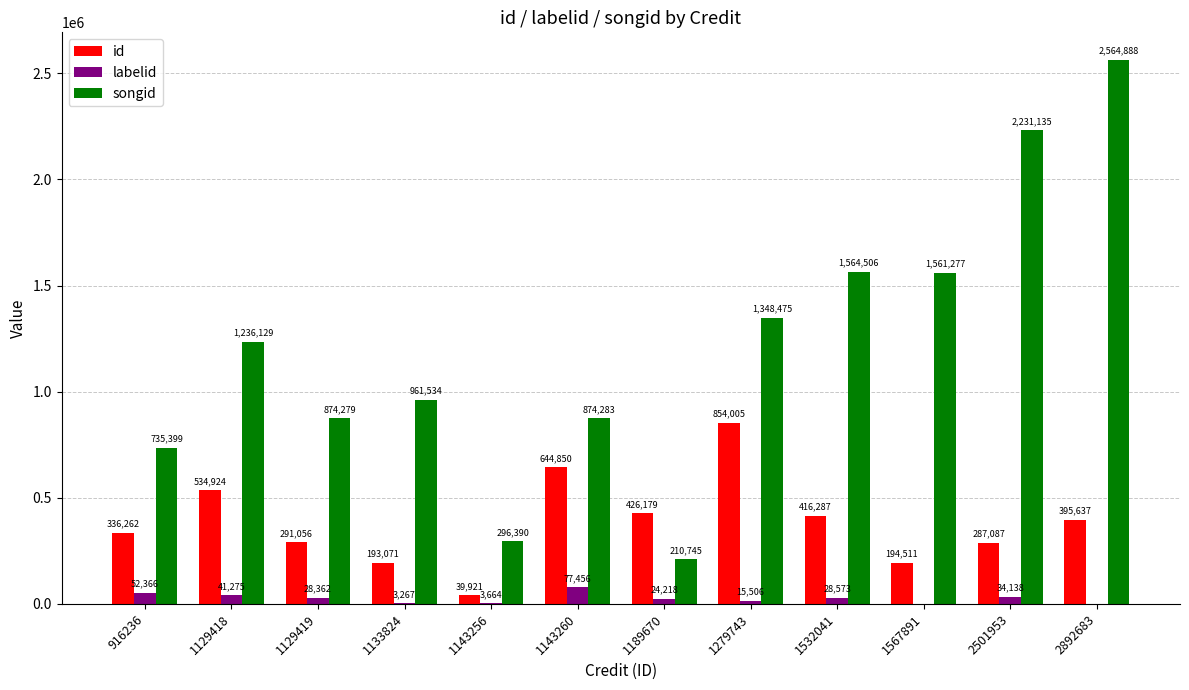

Which category has the highest value across all series?

2892683